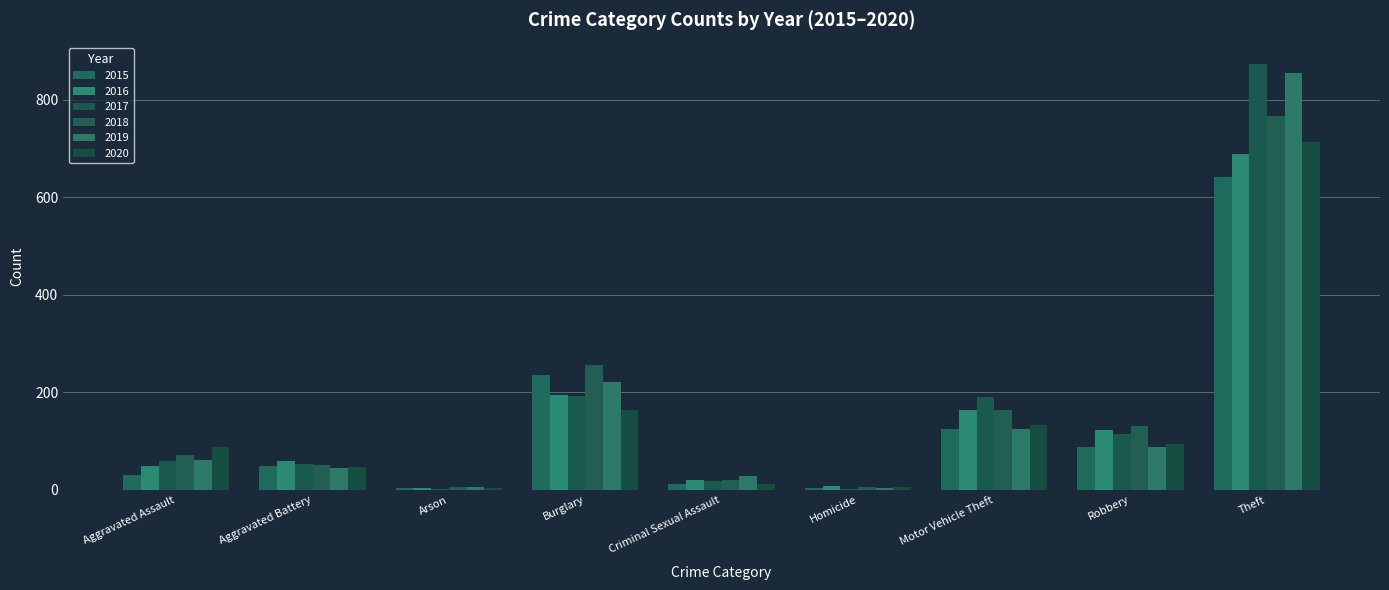

What is the minimum value for 2017?

1